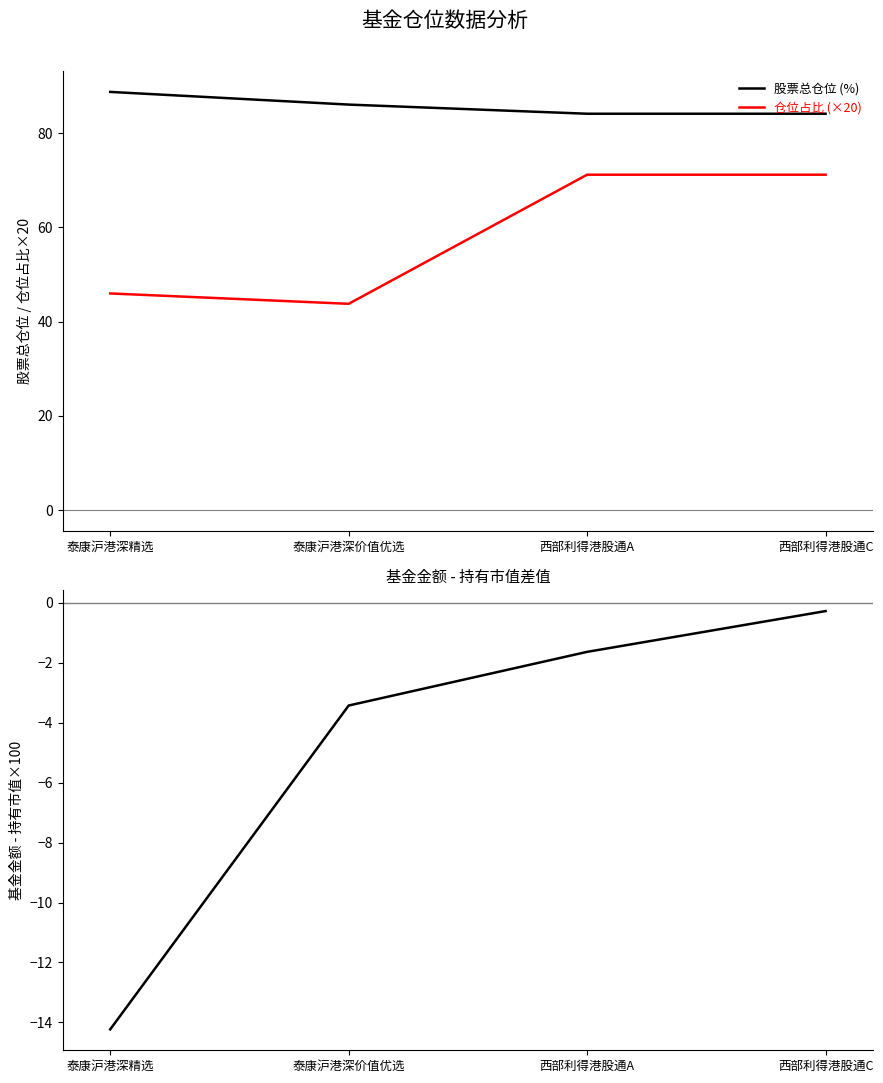

At which label is 仓位占比 (×20) closest to 57?

泰康沪港深精选